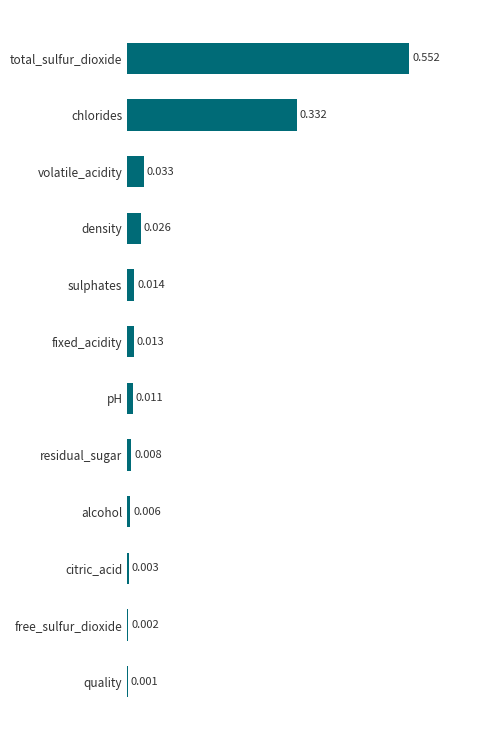

Which has a higher value, density or residual_sugar?

density